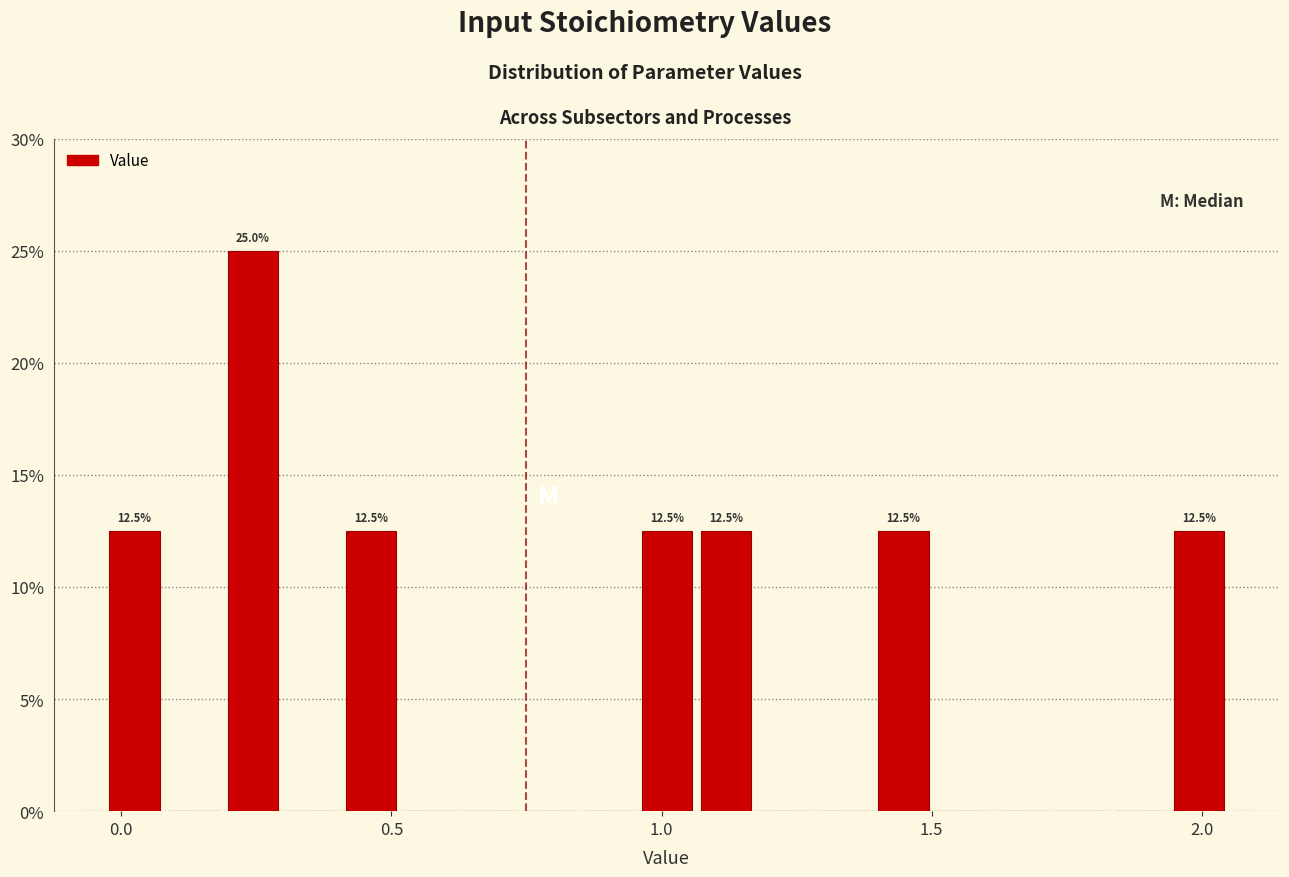

Around what value on the x-axis is the tallest bar? Give the approximate position of its centre, as read against the axis.

0.25